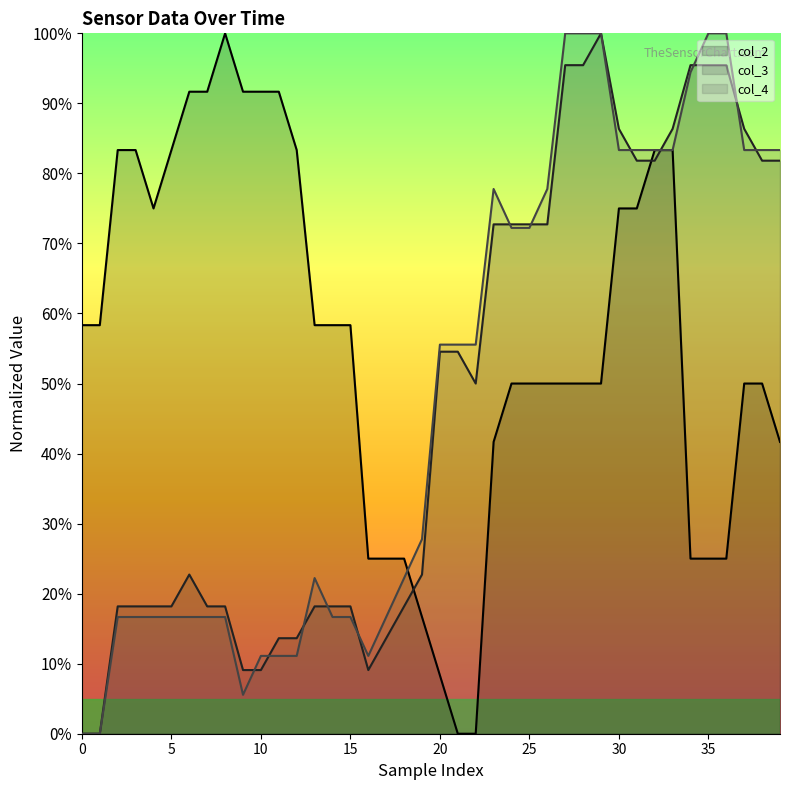

What is the sum of the col_4 values at 30 and 20?

1.0